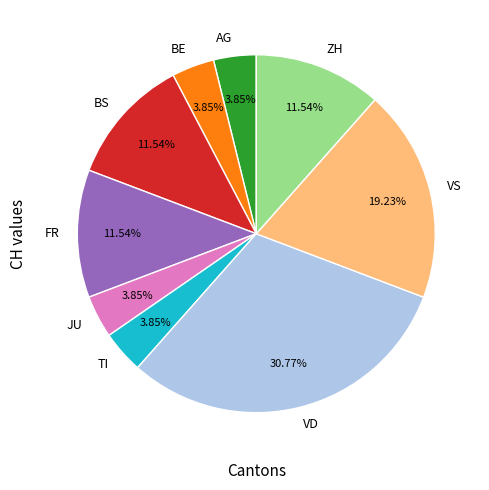

What percentage is the VD slice, to the nearest percent?

31%